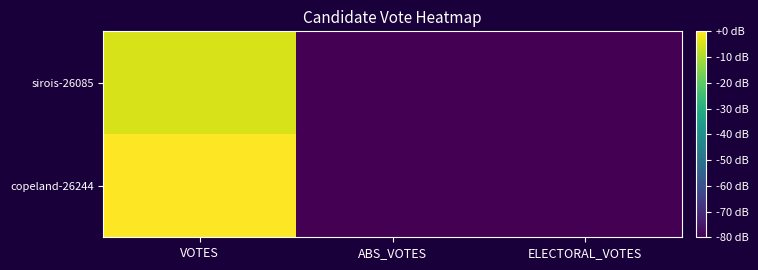

Which has a higher value, ABS_VOTES or VOTES?

VOTES